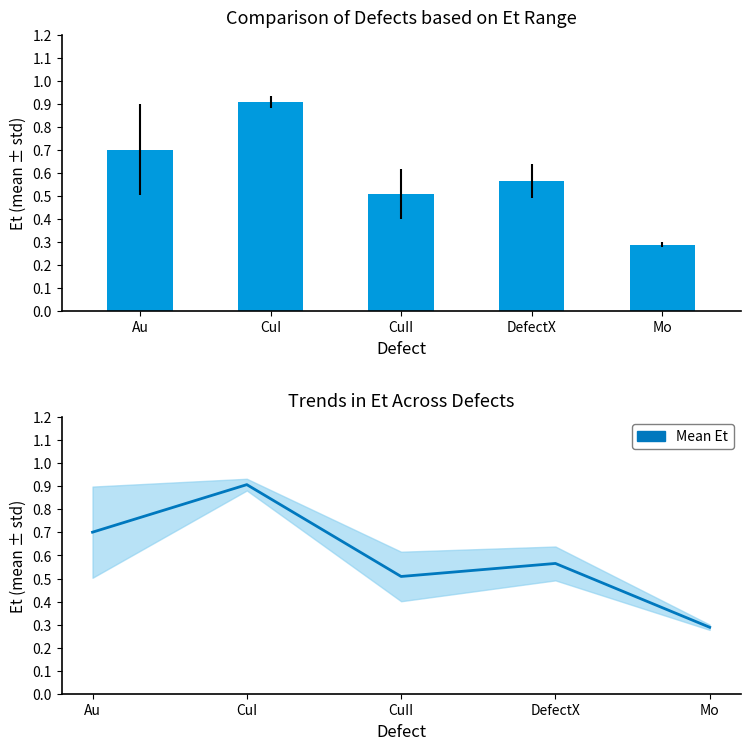

What is the difference between the maximum and minimum values?

0.6